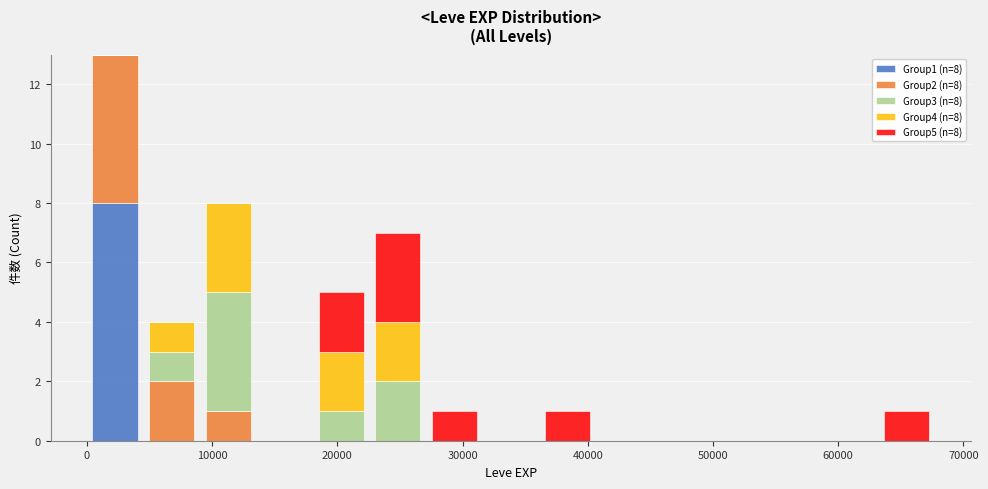

Which range on the x-axis has the tallest stacked bar (by total height)?

0 to 5000